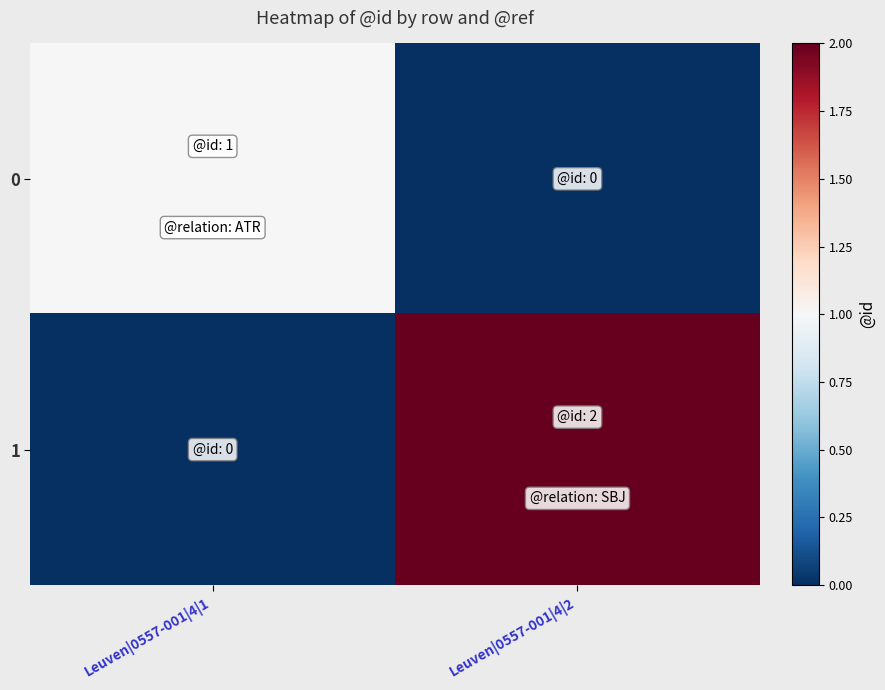

What is the total value across all series at Leuven|0557-001|4|2?

2